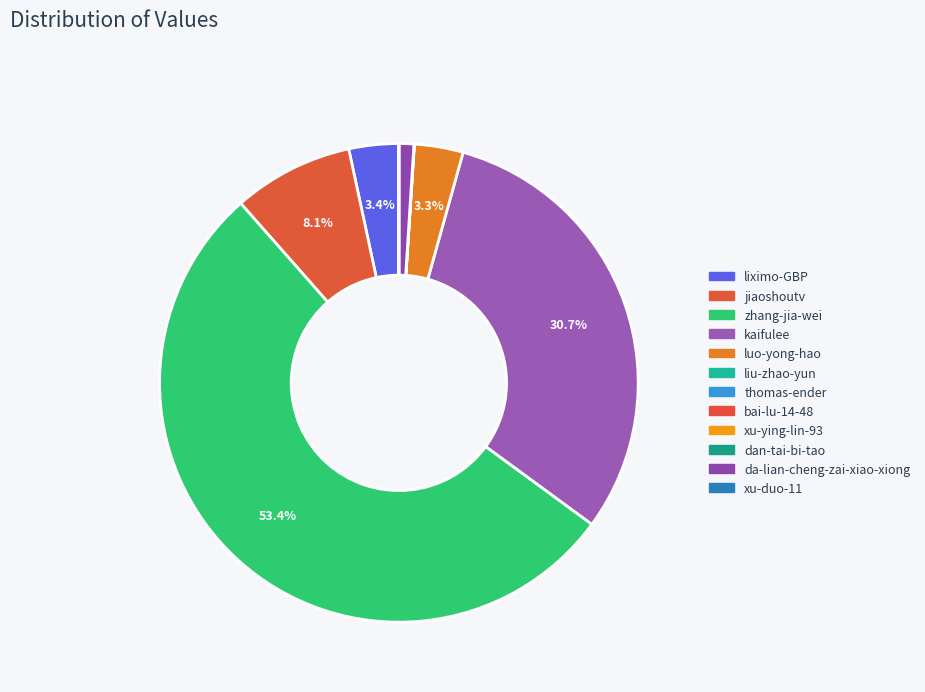

Which category accounts for the majority?

zhang-jia-wei